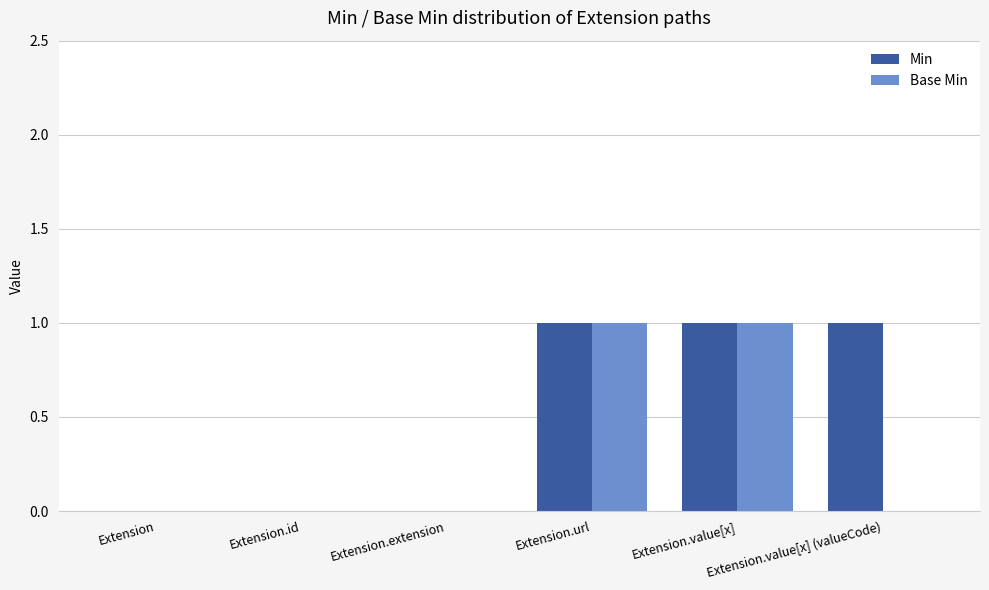

What is the sum of the Min values at Extension.value[x] and Extension.value[x] (valueCode)?

2